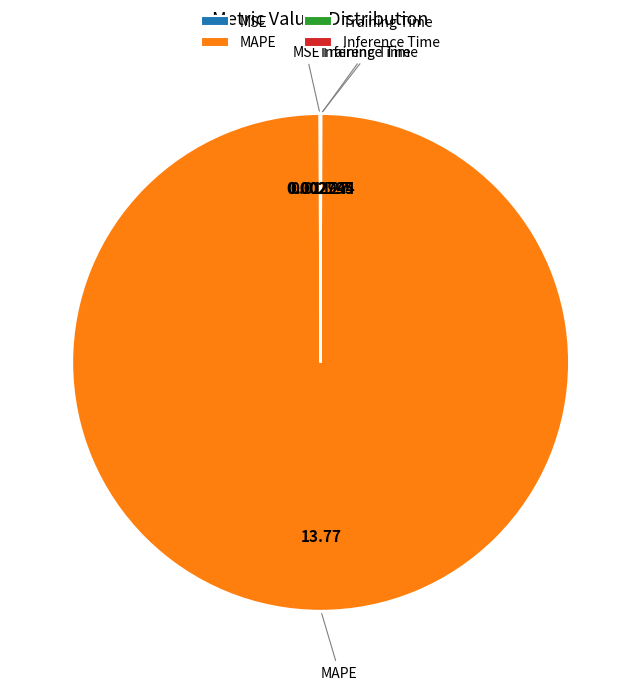

Is there a majority slice in this chart?

Yes